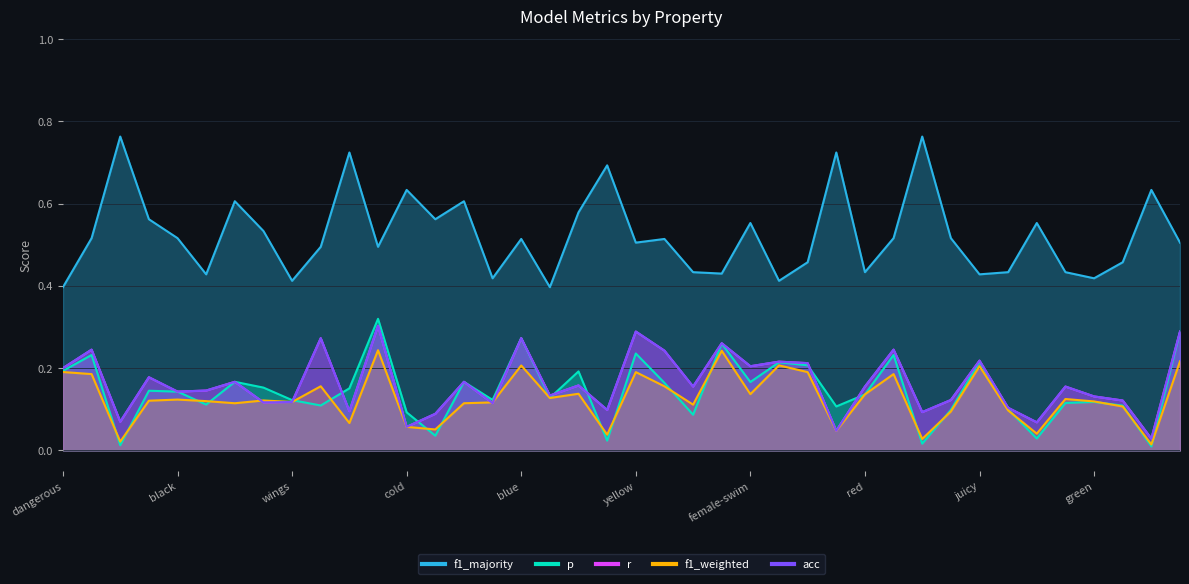

Rank the categories by f1_majority value from lowest to highest.

dangerous, female-dangerous, wings, female-wings, female-green, green, female-juicy, juicy, female, female-red, red, female-sweet, sweet, roll, female-roll, female-lay_eggs, lay_eggs, yellow, female-yellow, blue, female-blue, fly, black, female-fly, female-black, used_in_cooking, female-swim, swim, female-made_of_wood, made_of_wood, hot, female-wheels, wheels, cold, female-cold, warm, square, female-square, female-round, round